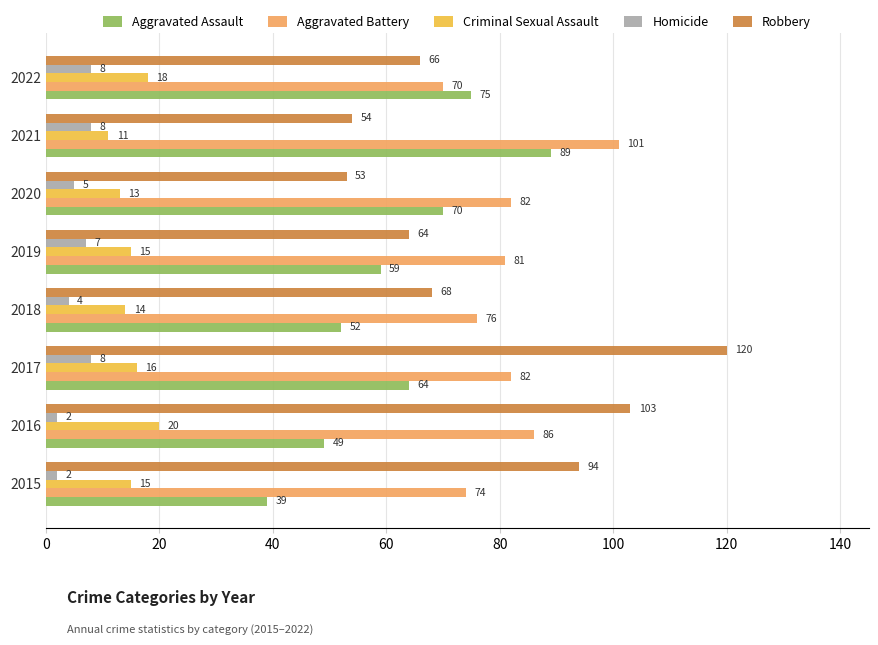

At which category is the sum across all series the highest?

2017